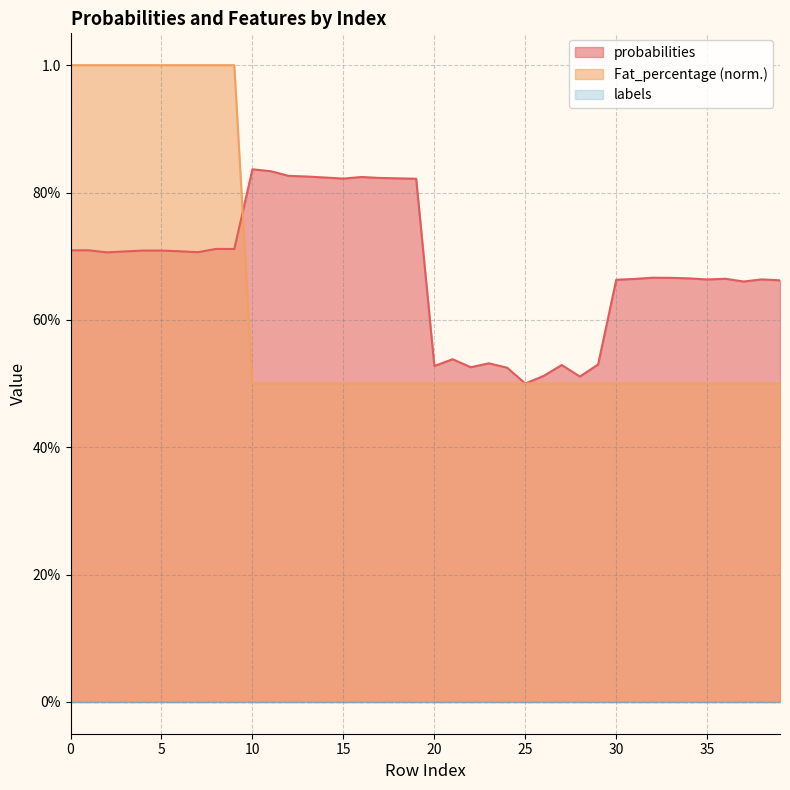

What is the maximum value for Fat_percentage?

1.0